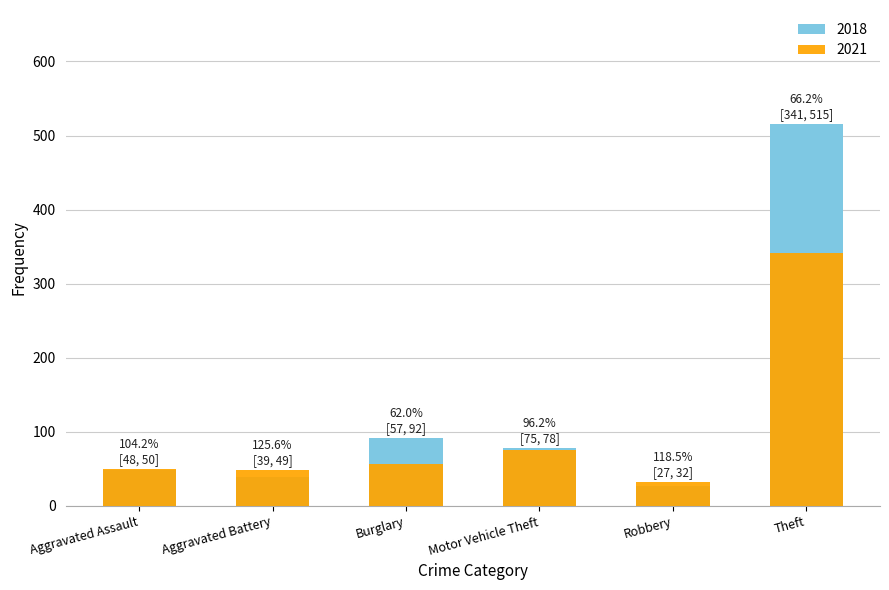

Rank the categories by 2018 value from highest to lowest.

Theft, Burglary, Motor Vehicle Theft, Aggravated Assault, Aggravated Battery, Robbery